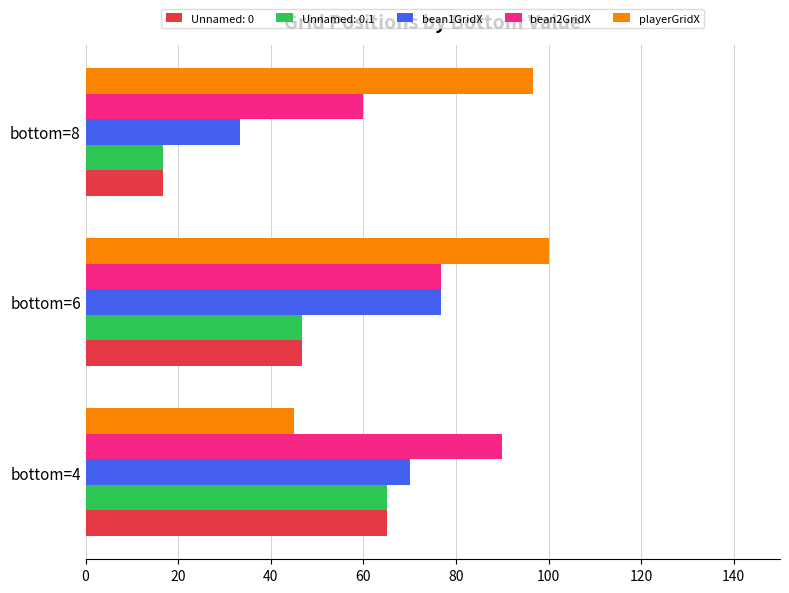

List the labels in order of playerGridX value, smallest first.

bottom=4, bottom=8, bottom=6